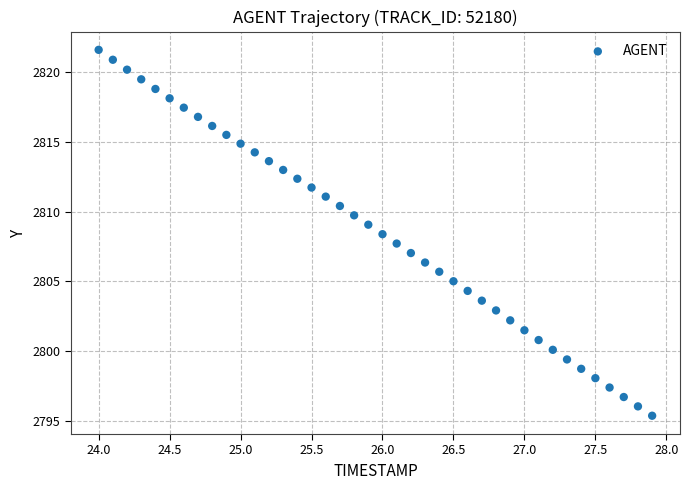

What is the range of Y values (max minus min)?

26.2